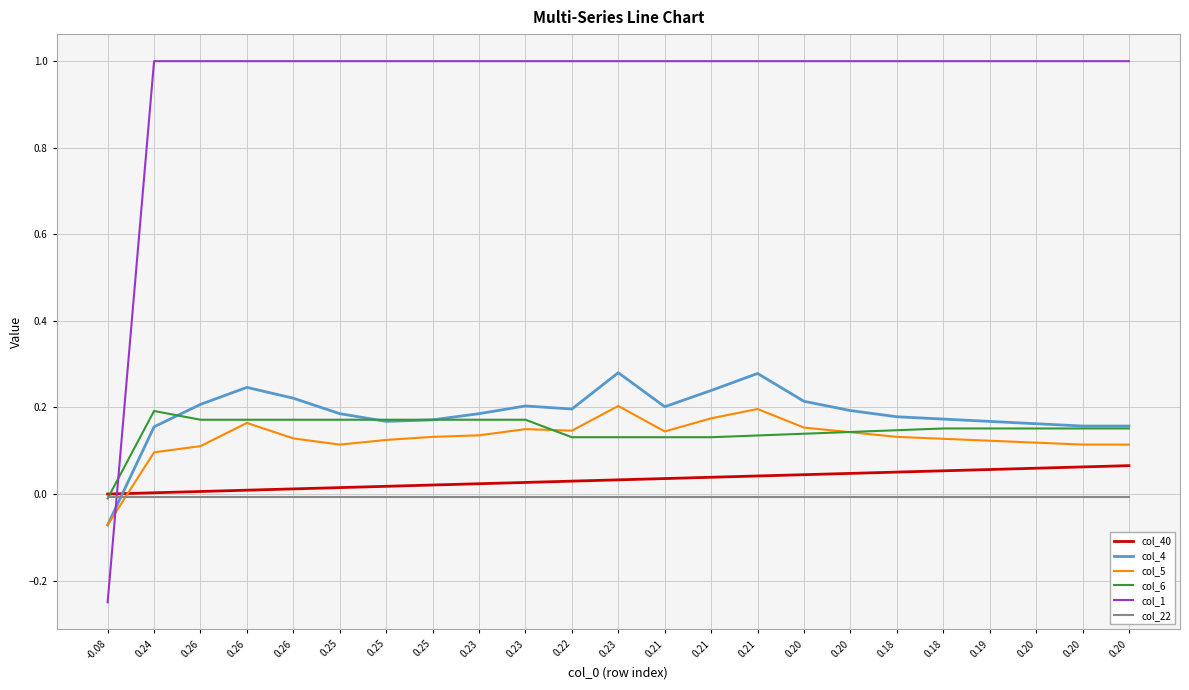

What are all the series names shown in the legend?

col_40, col_4, col_5, col_6, col_1, col_22